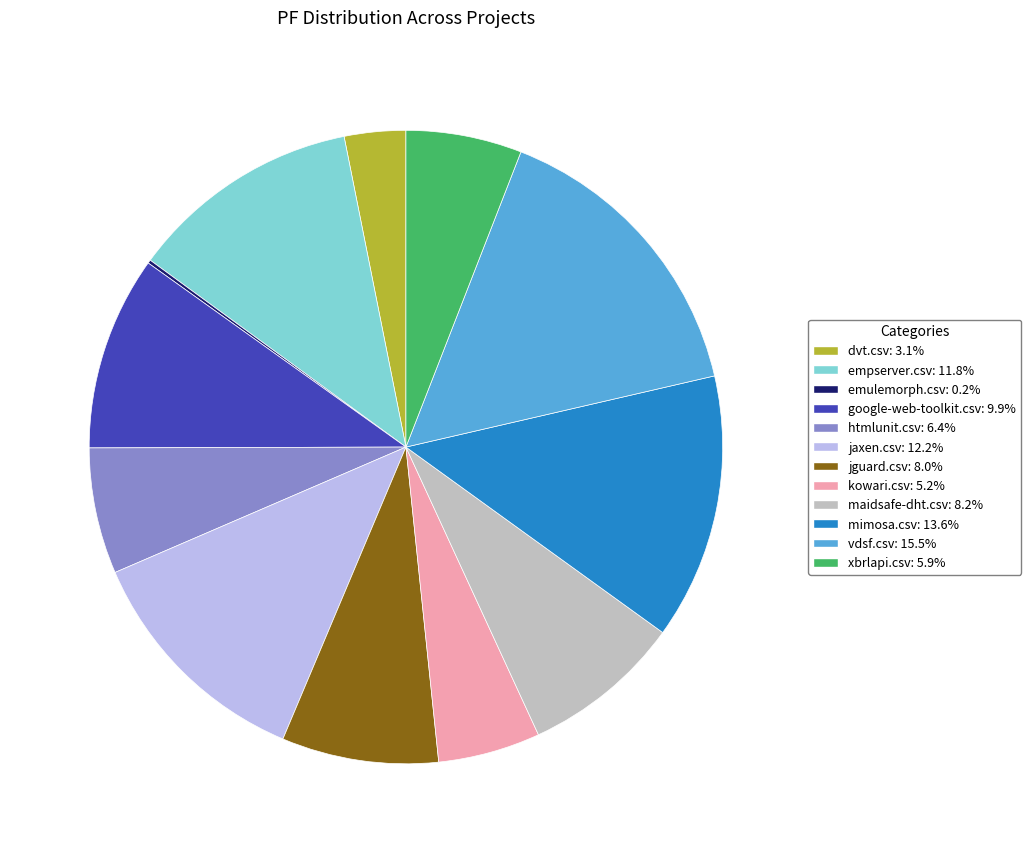

Which has a higher value, xbrlapi.csv or mimosa.csv?

mimosa.csv